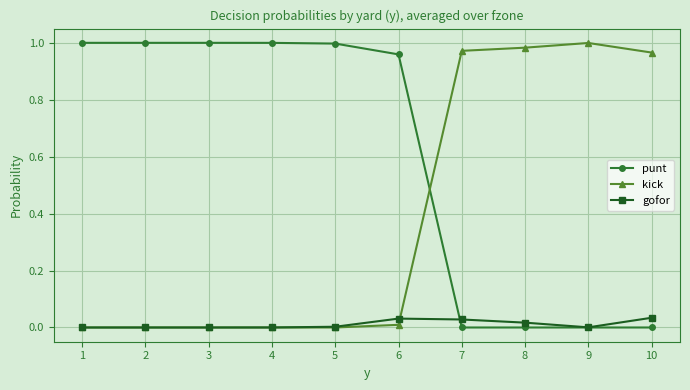

Is it true that kick equals -0.5 at 4?

False